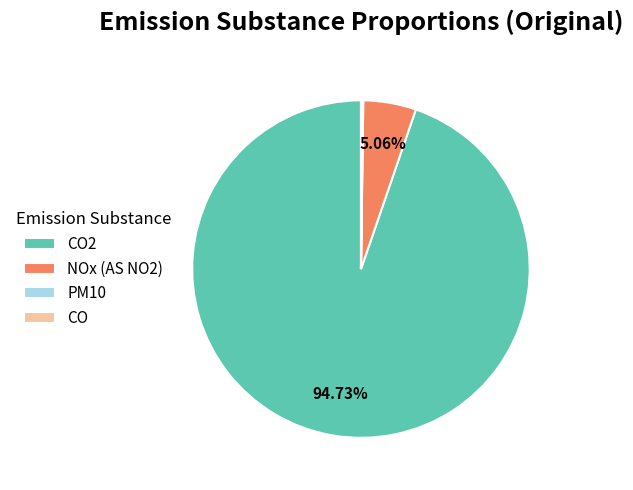

Does any single category account for the majority?

Yes